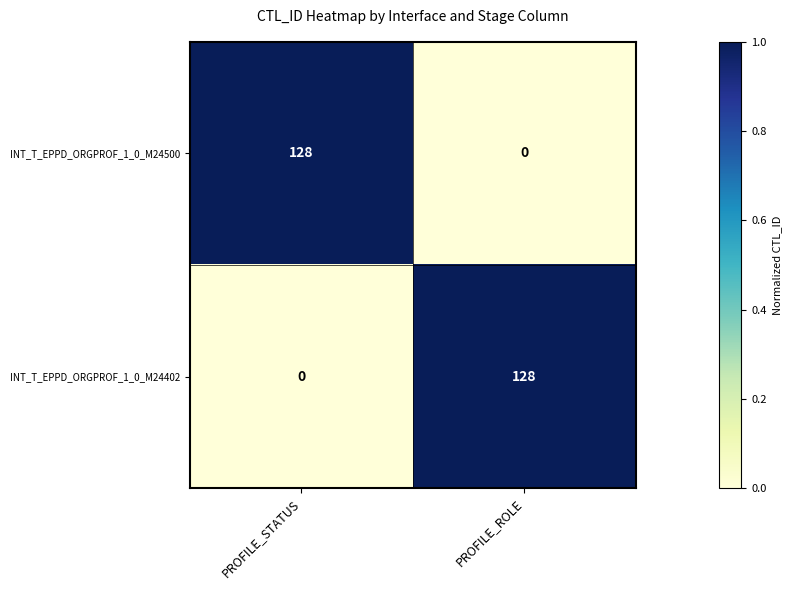

Rank the series at PROFILE_STATUS from highest to lowest value.

INT_T_EPPD_ORGPROF_1_0_M24500, INT_T_EPPD_ORGPROF_1_0_M24402